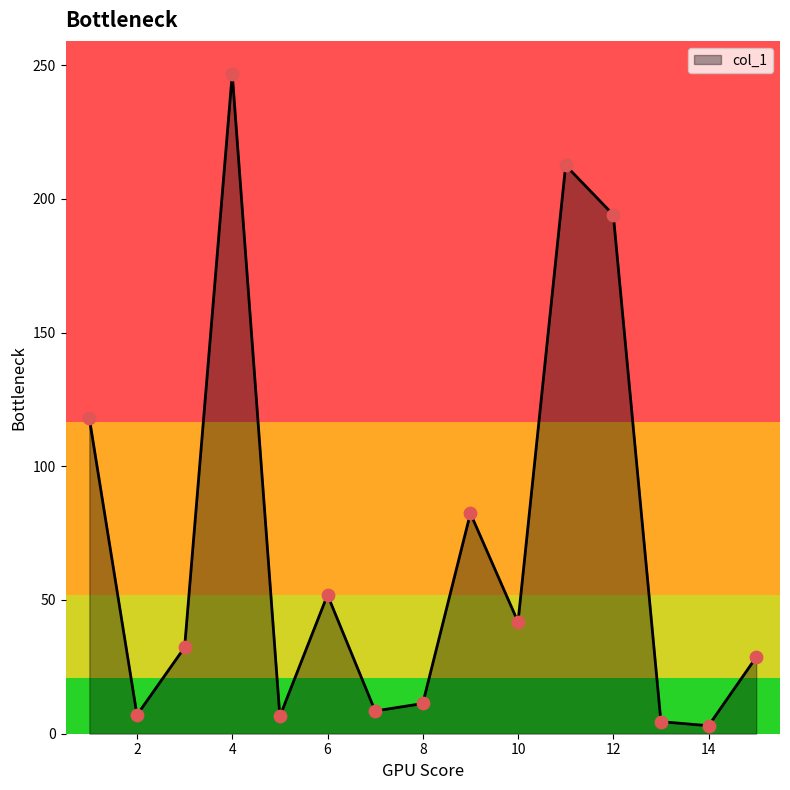

What is the greatest value displayed?

246.7